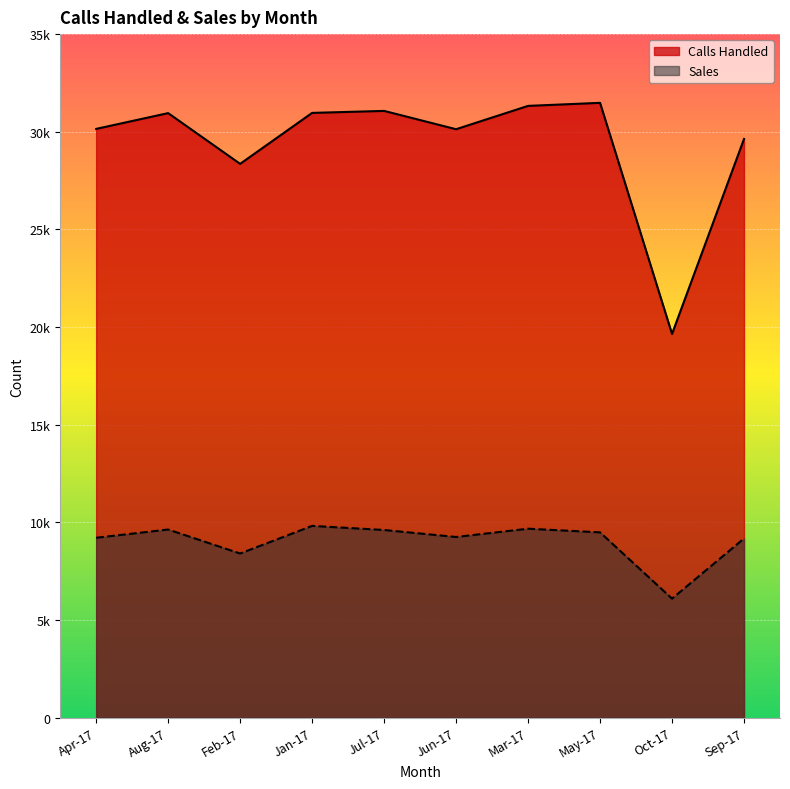

At which category does Calls Handled reach its first local valley?

Feb-17